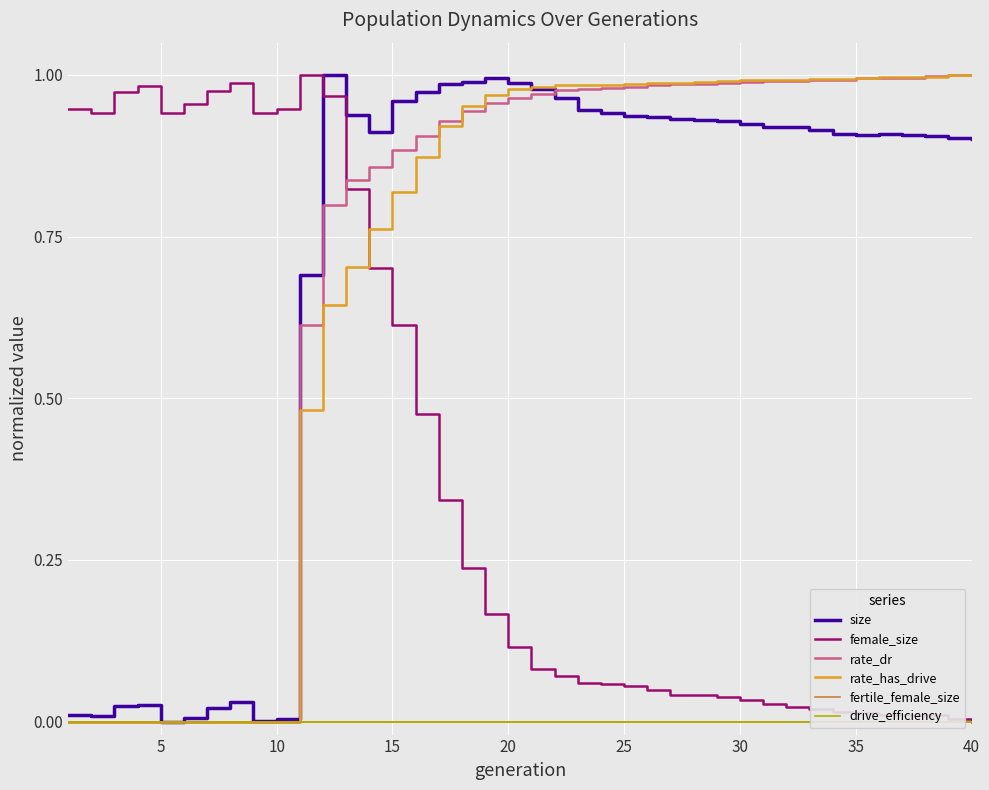

True or false: rate_dr has a value of -0.7 at 5.

False